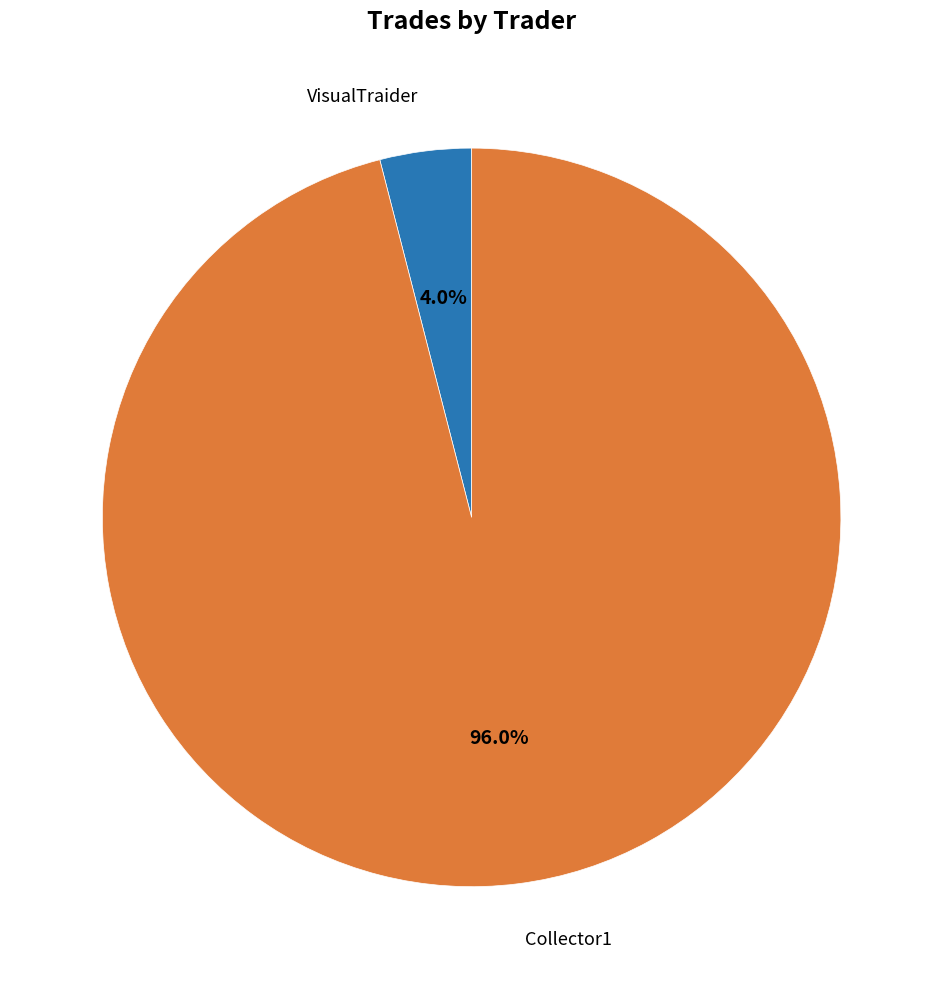

Is there a majority slice in this chart?

Yes